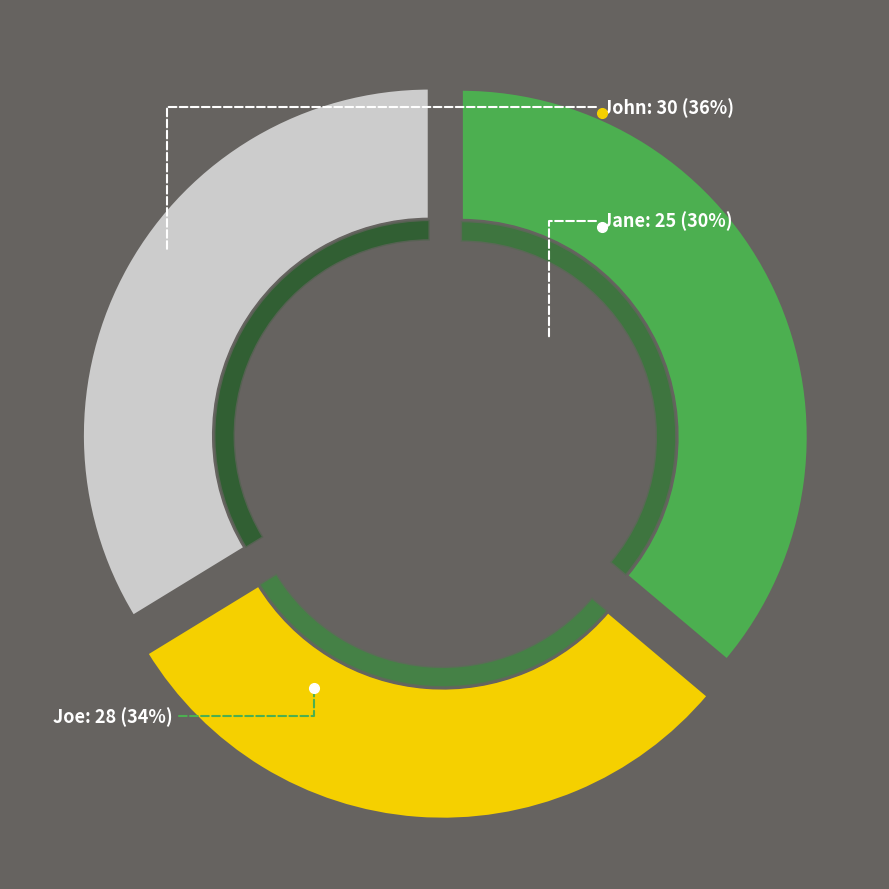

The Joe slice represents 42% of the pie. True or false?

False